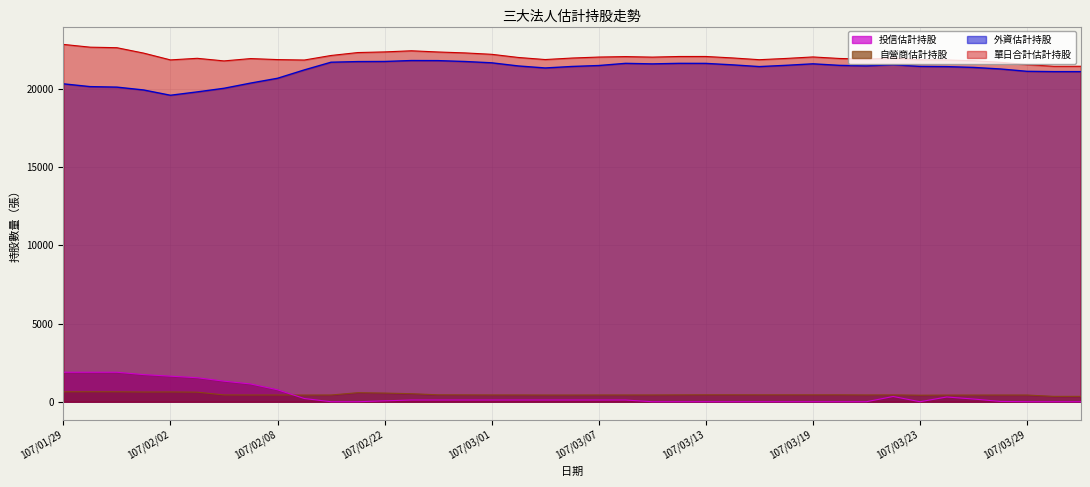

Which category has the highest value across all series?

107/01/29